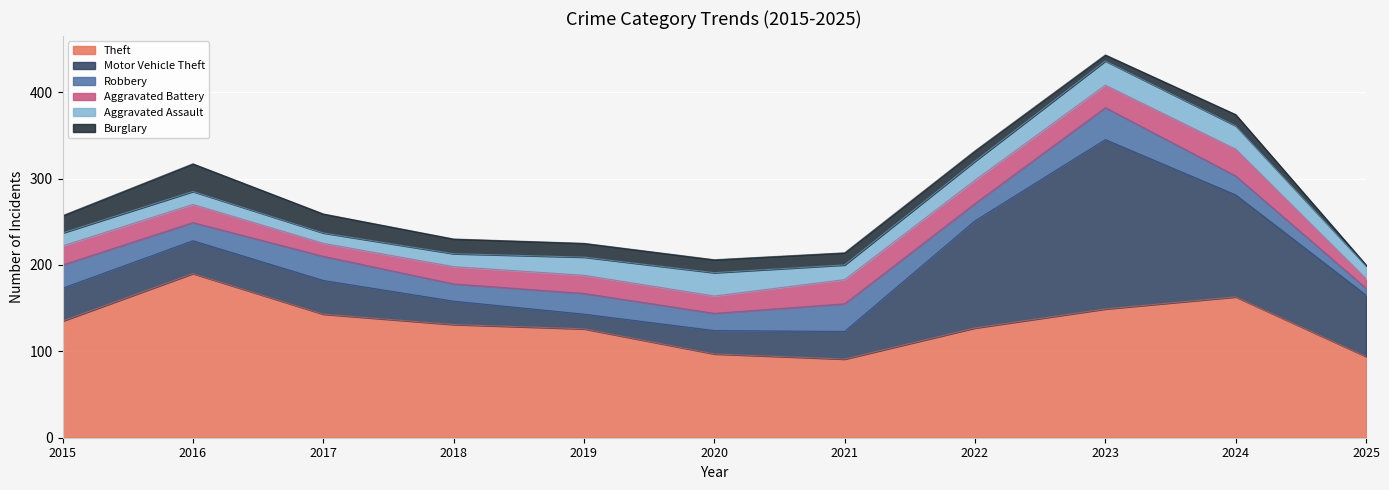

At how many categories does at least one series exceed 53?

11